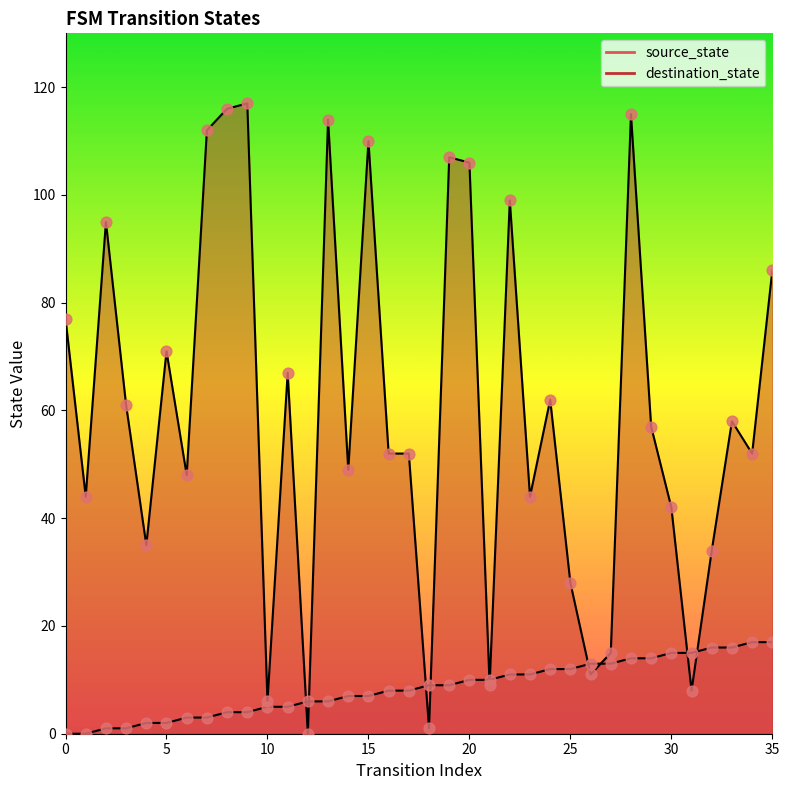

Which series reaches the maximum Y coordinate?

destination_state